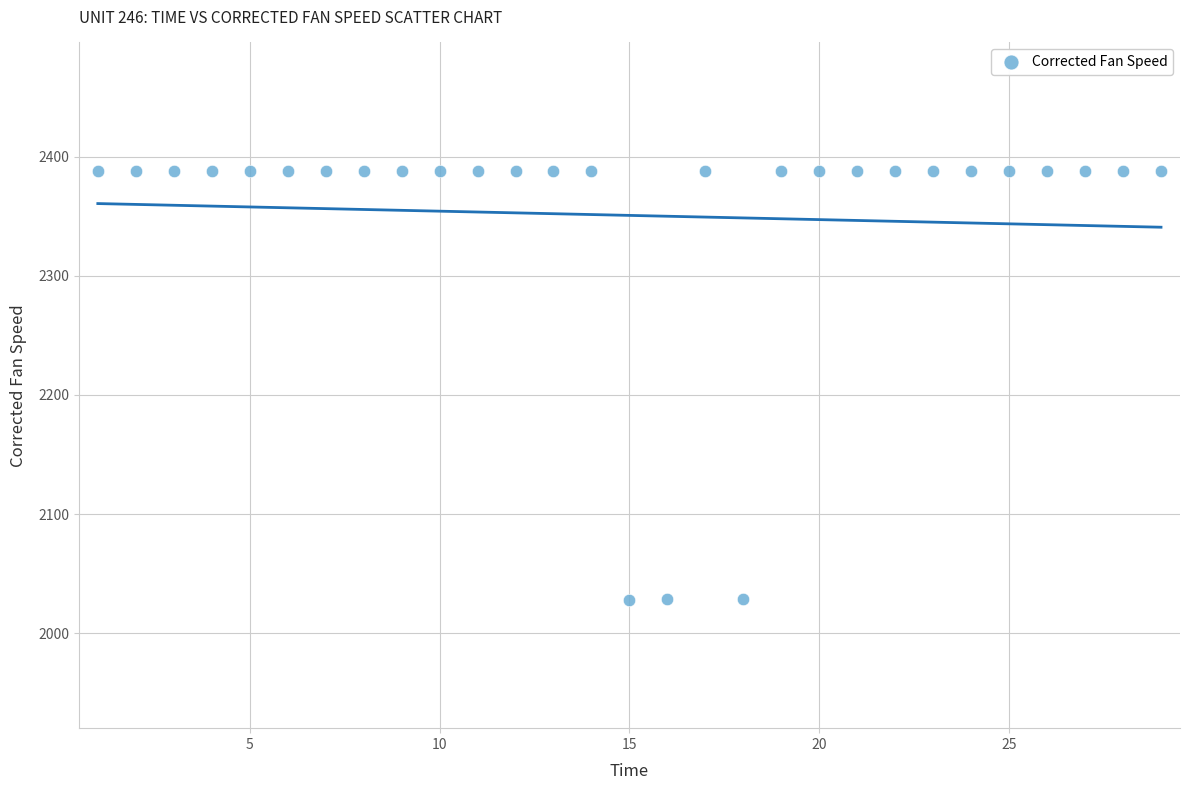

What is the range of Y values (max minus min)?

359.9